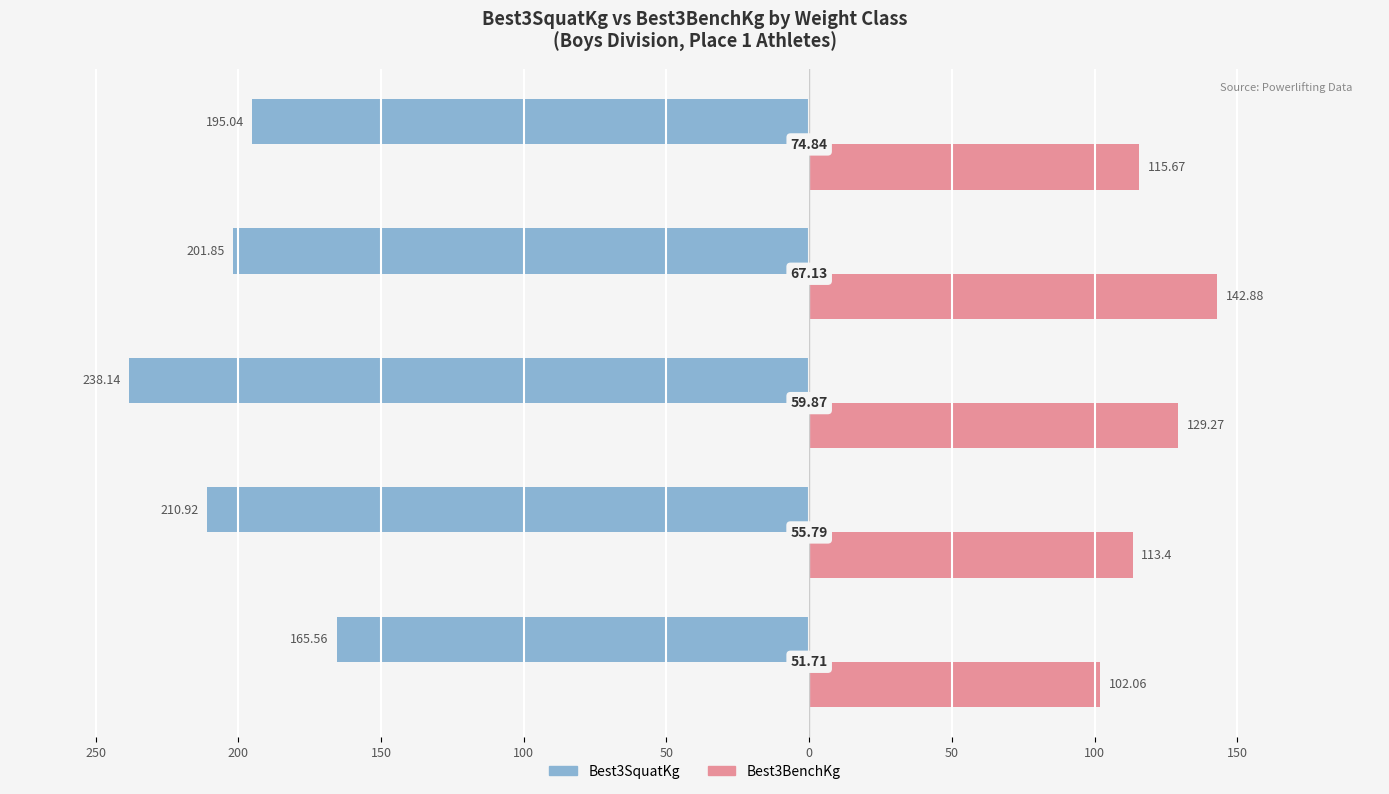

Which series has the largest range (max minus min)?

Best3SquatKg